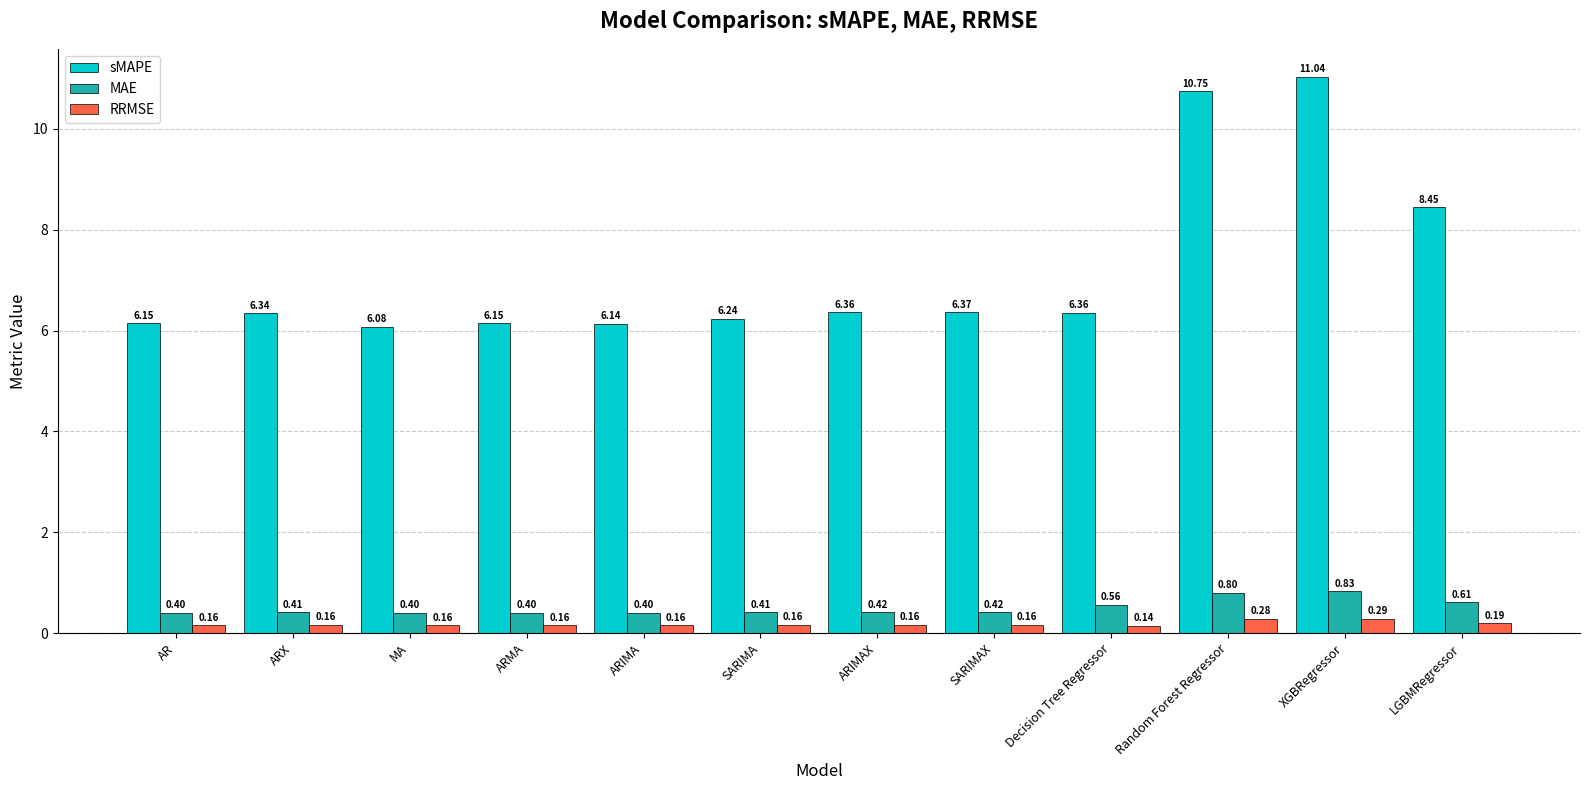

At which label is RRMSE closest to 0?

Decision Tree Regressor